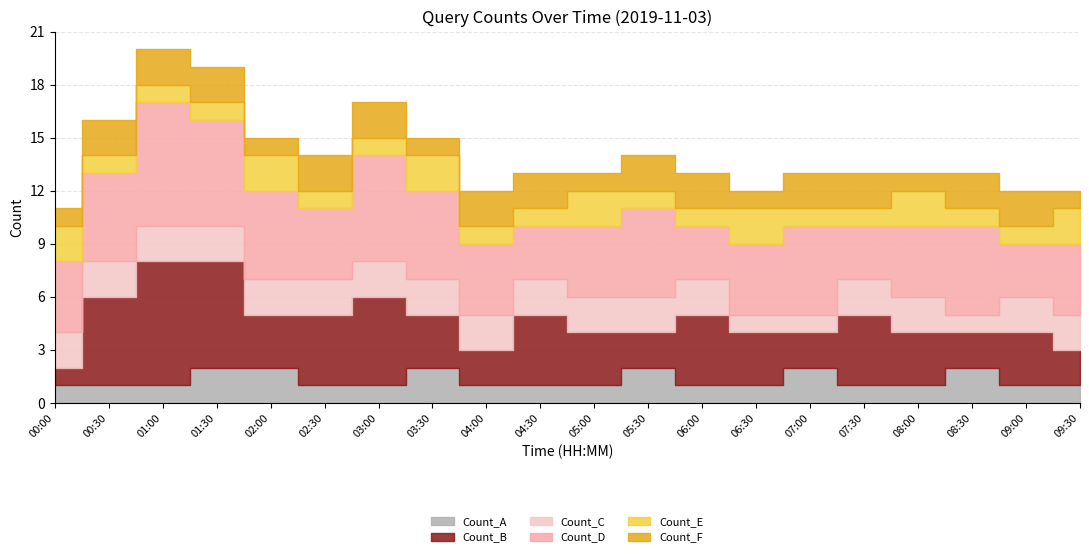

Reading left to right, list all the values displayed in this chart.

Count_A: 00:00=1	00:30=1	01:00=1	01:30=2	02:00=2	02:30=1	03:00=1	03:30=2	04:00=1	04:30=1	05:00=1	05:30=2	06:00=1	06:30=1	07:00=2	07:30=1	08:00=1	08:30=2	09:00=1	09:30=1
Count_B: 00:00=1	00:30=5	01:00=7	01:30=6	02:00=3	02:30=4	03:00=5	03:30=3	04:00=2	04:30=4	05:00=3	05:30=2	06:00=4	06:30=3	07:00=2	07:30=4	08:00=3	08:30=2	09:00=3	09:30=2
Count_C: 00:00=2	00:30=2	01:00=2	01:30=2	02:00=2	02:30=2	03:00=2	03:30=2	04:00=2	04:30=2	05:00=2	05:30=2	06:00=2	06:30=1	07:00=1	07:30=2	08:00=2	08:30=1	09:00=2	09:30=2
Count_D: 00:00=4	00:30=5	01:00=7	01:30=6	02:00=5	02:30=4	03:00=6	03:30=5	04:00=4	04:30=3	05:00=4	05:30=5	06:00=3	06:30=4	07:00=5	07:30=3	08:00=4	08:30=5	09:00=3	09:30=4
Count_E: 00:00=2	00:30=1	01:00=1	01:30=1	02:00=2	02:30=1	03:00=1	03:30=2	04:00=1	04:30=1	05:00=2	05:30=1	06:00=1	06:30=2	07:00=1	07:30=1	08:00=2	08:30=1	09:00=1	09:30=2
Count_F: 00:00=1	00:30=2	01:00=2	01:30=2	02:00=1	02:30=2	03:00=2	03:30=1	04:00=2	04:30=2	05:00=1	05:30=2	06:00=2	06:30=1	07:00=2	07:30=2	08:00=1	08:30=2	09:00=2	09:30=1